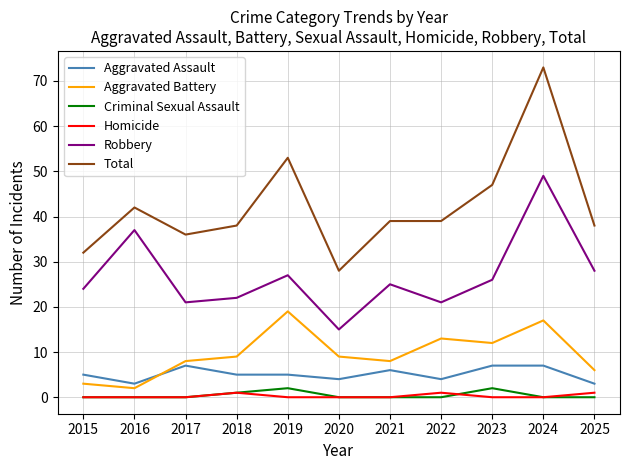

True or false: Homicide and Total cross at least once.

False